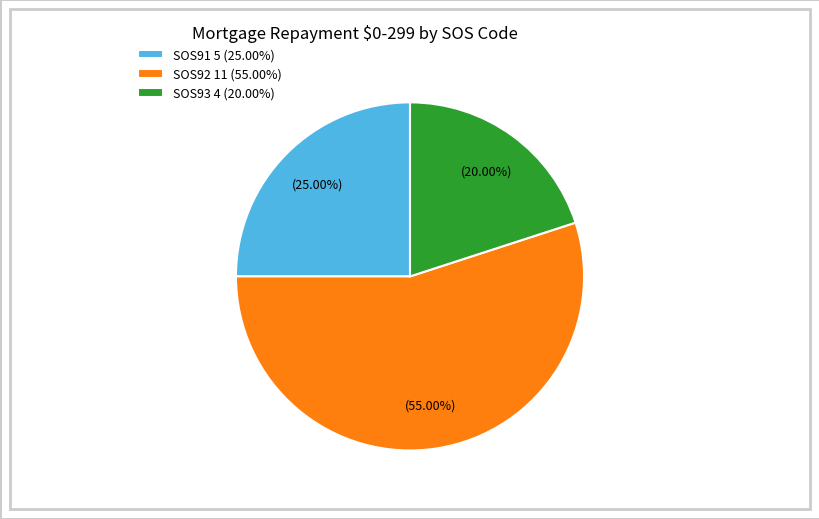

Count the number of slices in the pie.

3